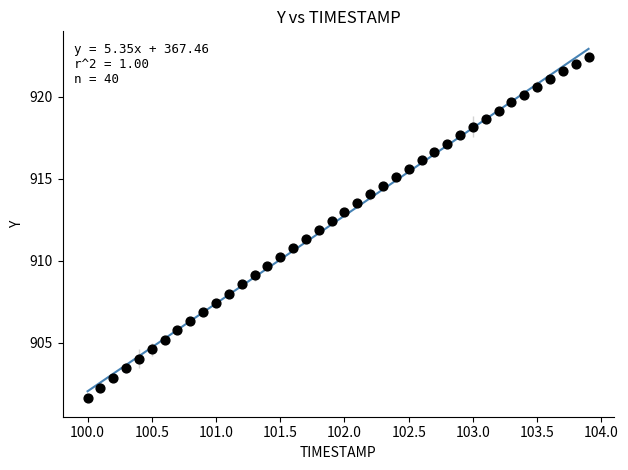

What is the range of X values (max minus min)?

3.9